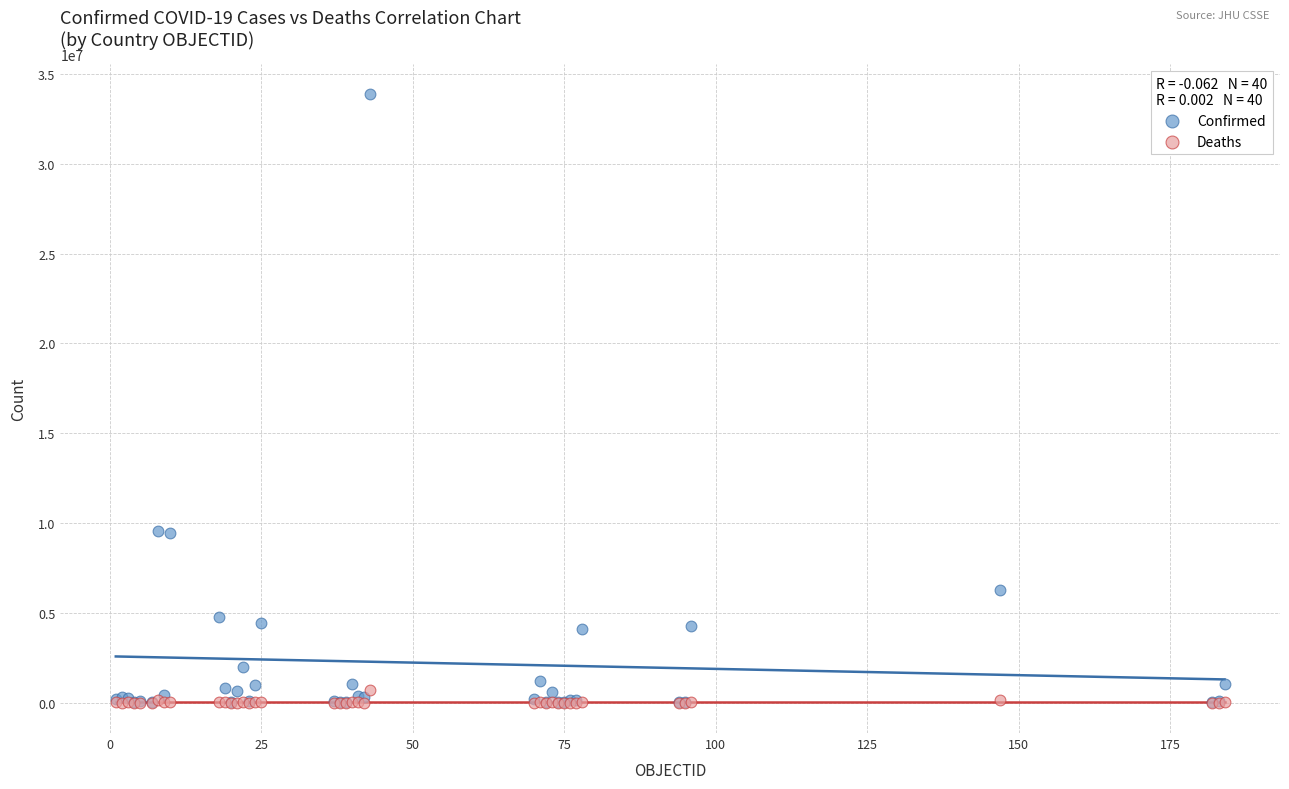

What are all the series names shown in the legend?

Confirmed, Deaths